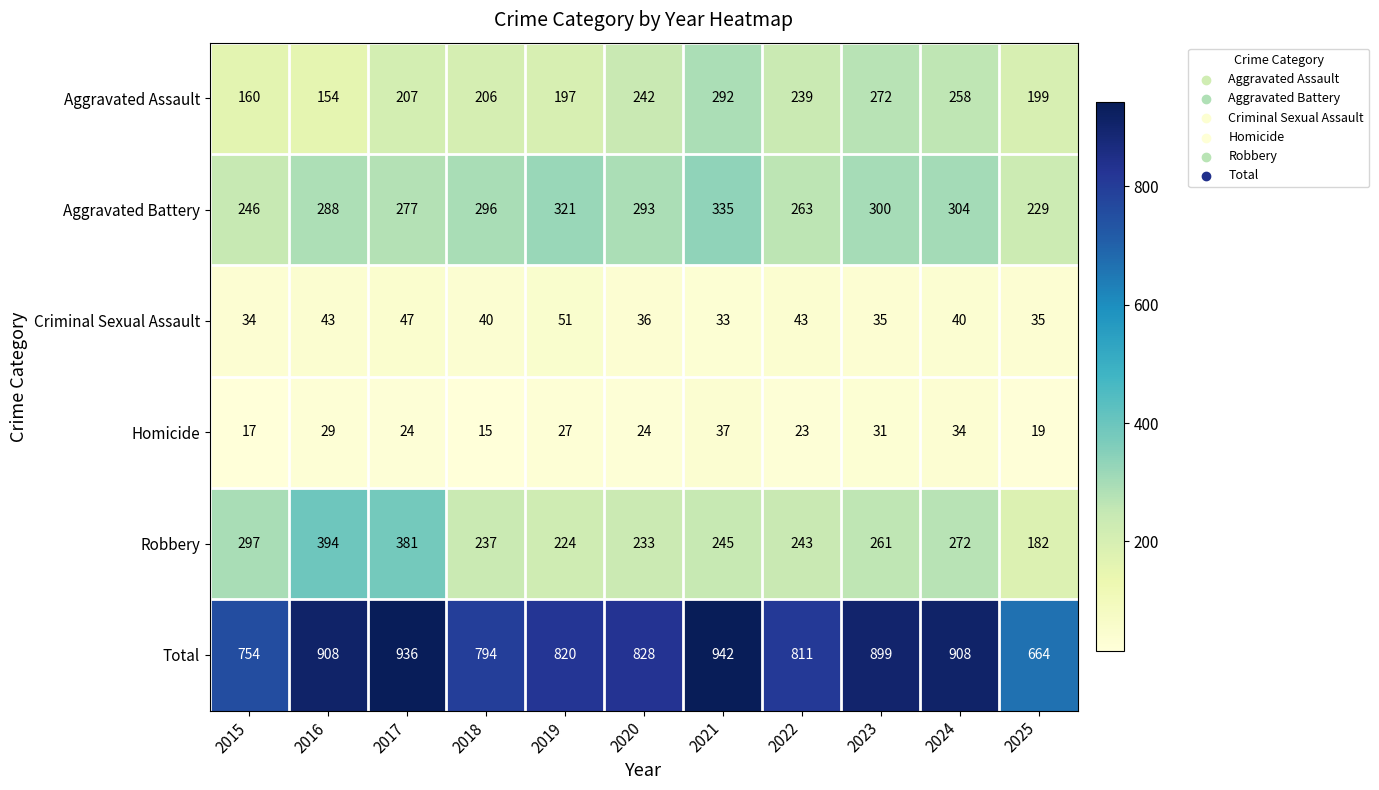

List the series in order of their peak value, highest first.

Total, Robbery, Aggravated Battery, Aggravated Assault, Criminal Sexual Assault, Homicide